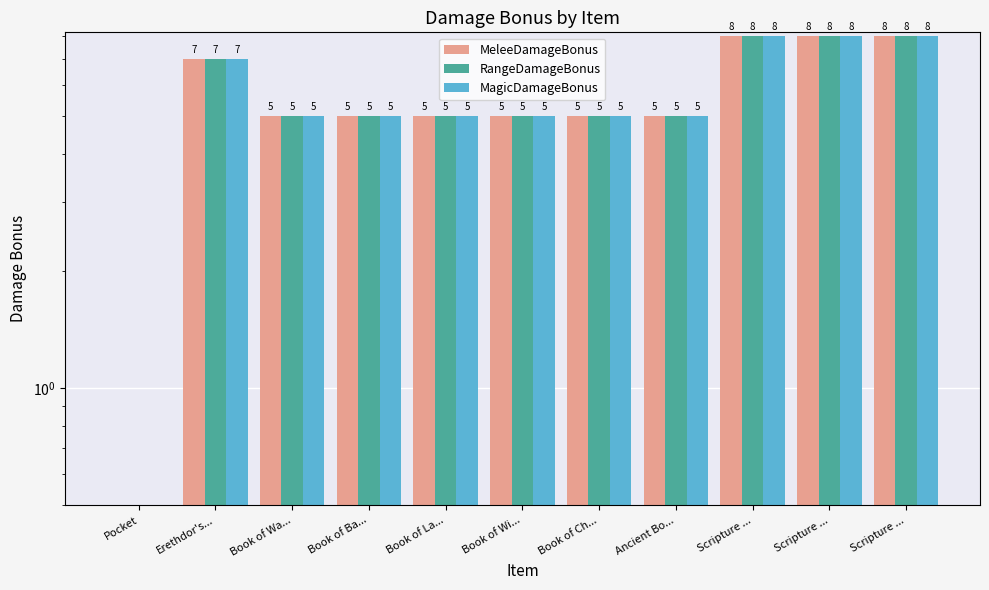

Is it true that RangeDamageBonus equals 8 at Scripture ...?

True